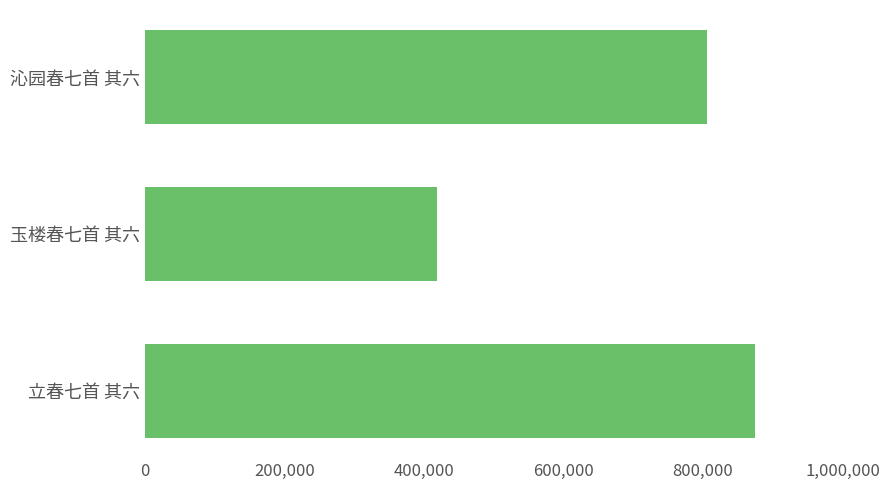

Does the chart contain stacked bars?

No